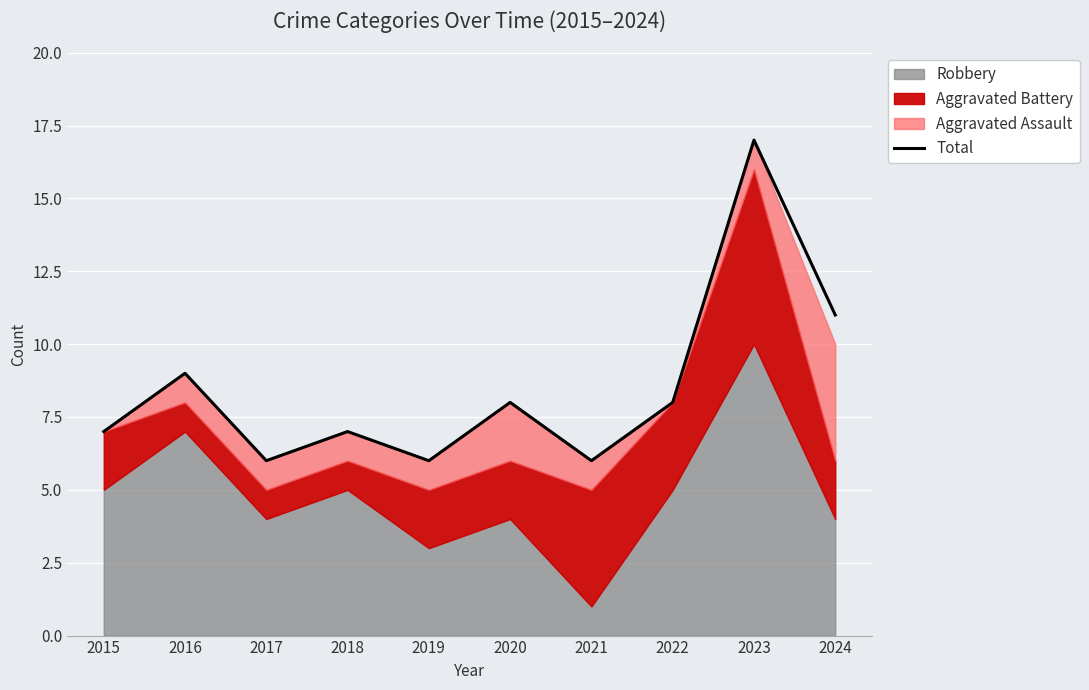

True or false: the data has more than 2 interior local peaks.

True